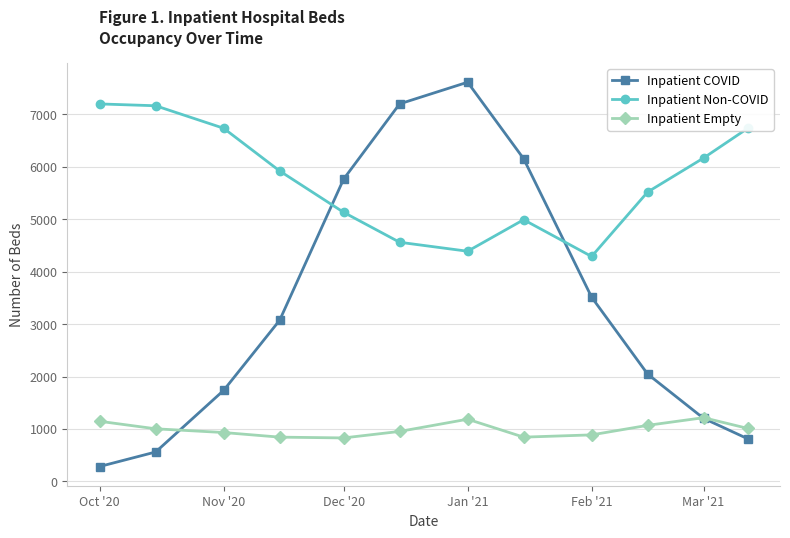

What is the minimum value shown in the chart?

284